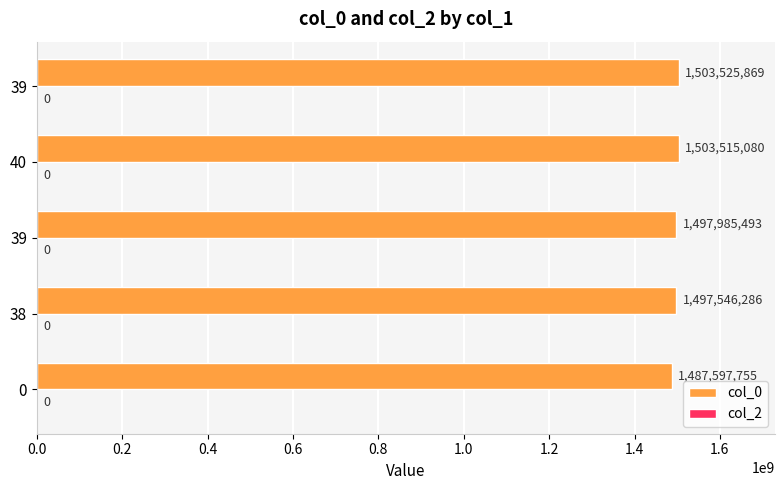

Does the chart contain any negative values?

No